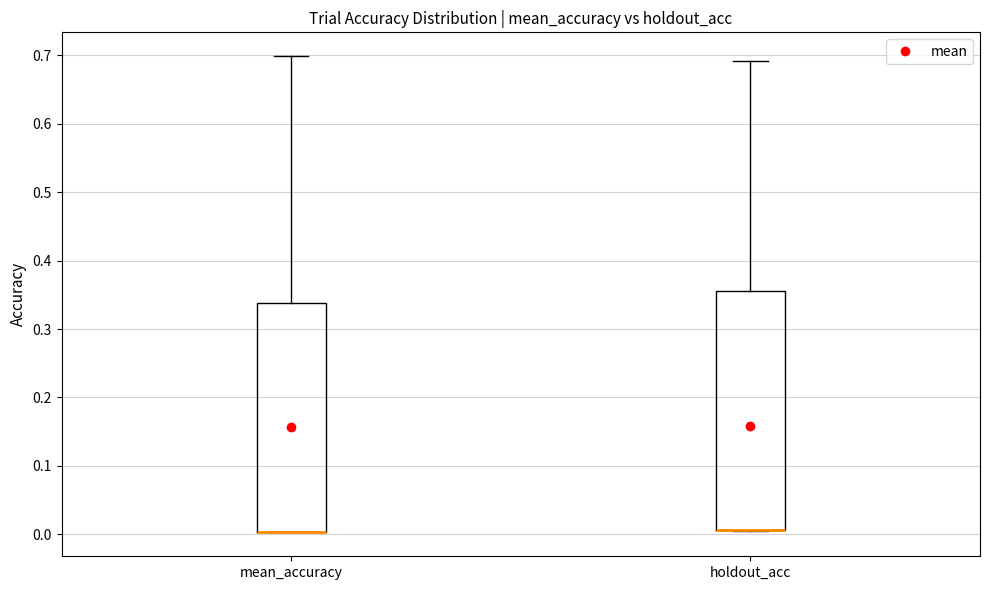

Reading left to right, read every box against the y-axis: the position of its median line, the range the box covers, and the ends of its whiskers. The values are not printed on the chart, so give them approximately, as read against the axis.

mean_accuracy: median 0.00 (drawn on the box's lower edge), box 0.00 to 0.34, whiskers 0.00 to 0.70
holdout_acc: median 0.01 (drawn on the box's lower edge), box 0.01 to 0.36, whiskers 0.00 to 0.69